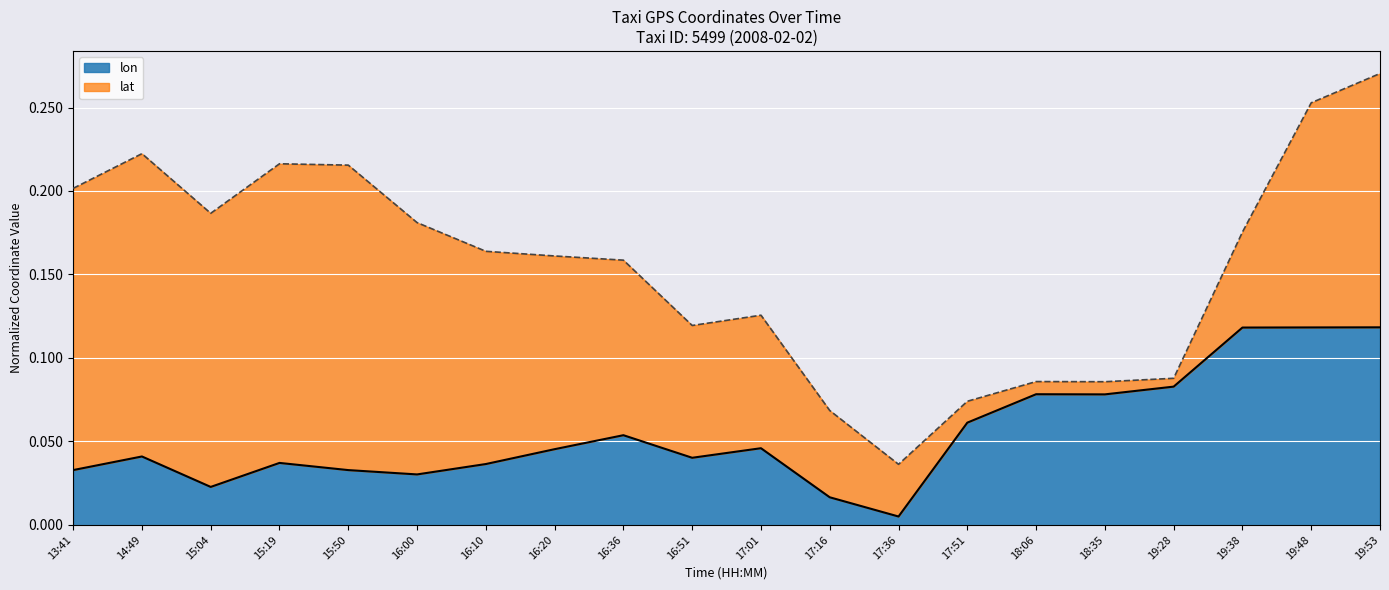

Rank the categories by value from highest to lowest.

19:53, 19:48, 19:38, 19:28, 18:06, 18:35, 17:51, 16:36, 17:01, 16:20, 14:49, 16:51, 15:19, 16:10, 13:41, 15:50, 16:00, 15:04, 17:16, 17:36